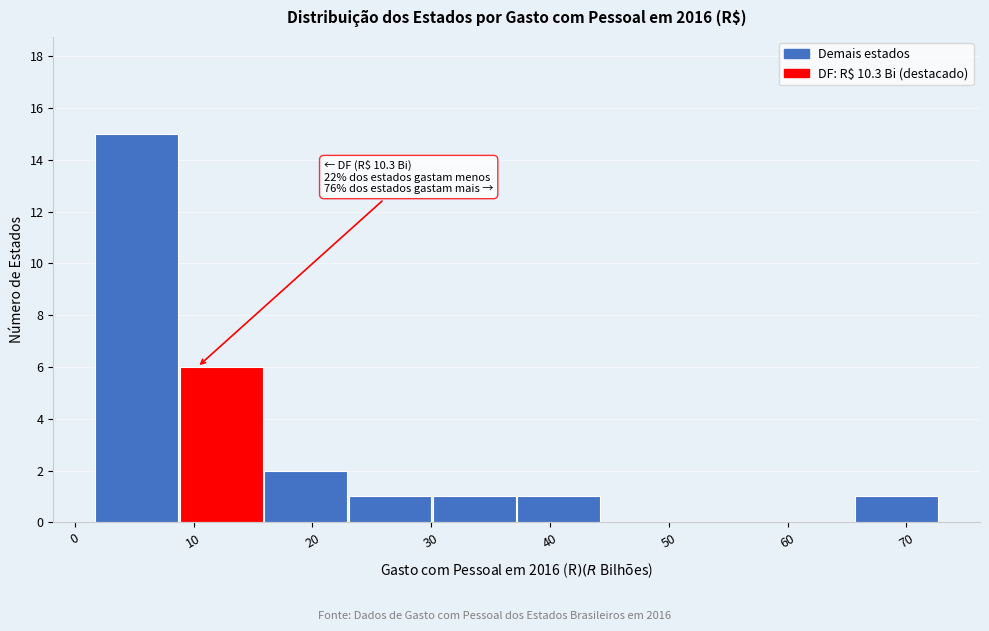

Which range on the x-axis has the tallest bar?

2 to 9